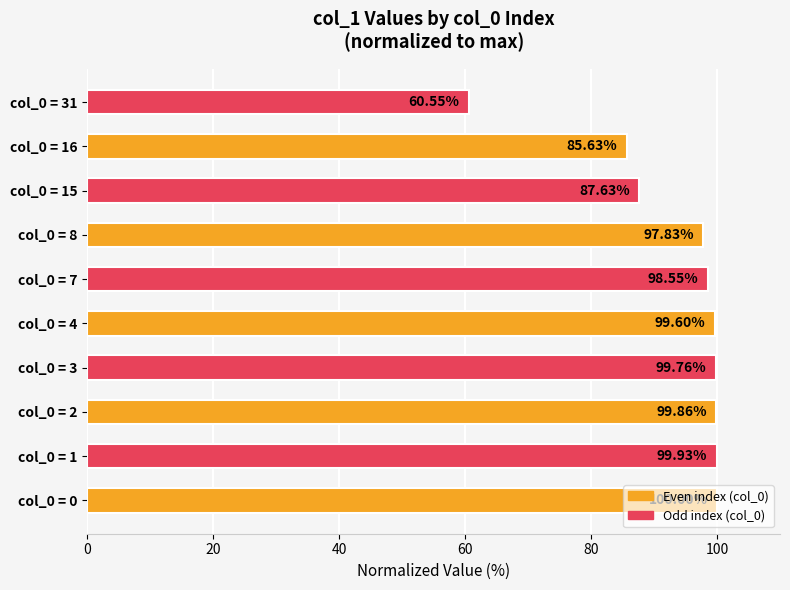

How many categories are shown in the chart?

10